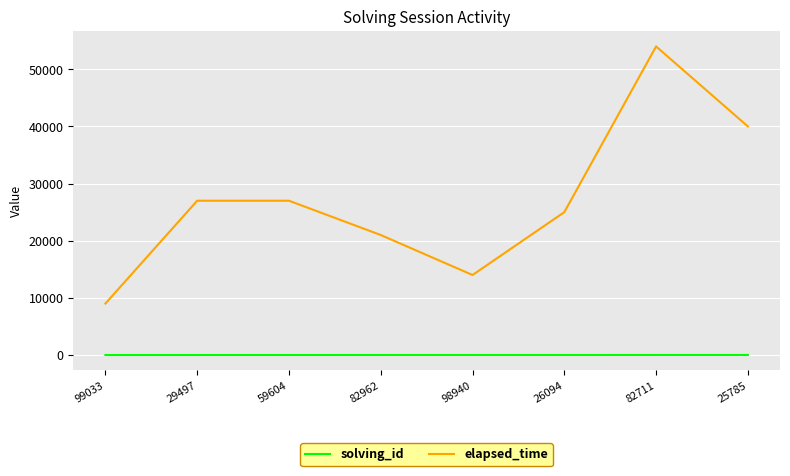

What is the total value across all series at 82711?

54007